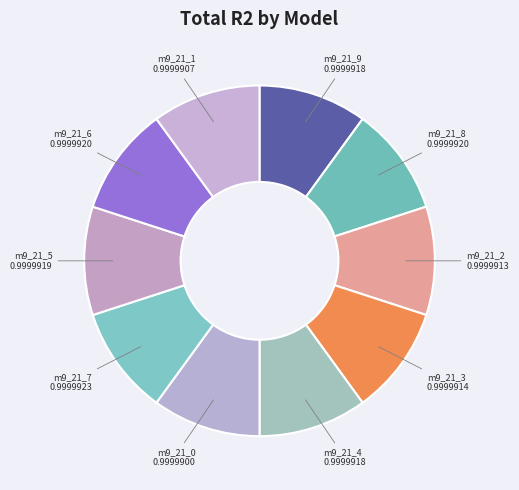

How many slices are in this pie chart?

10